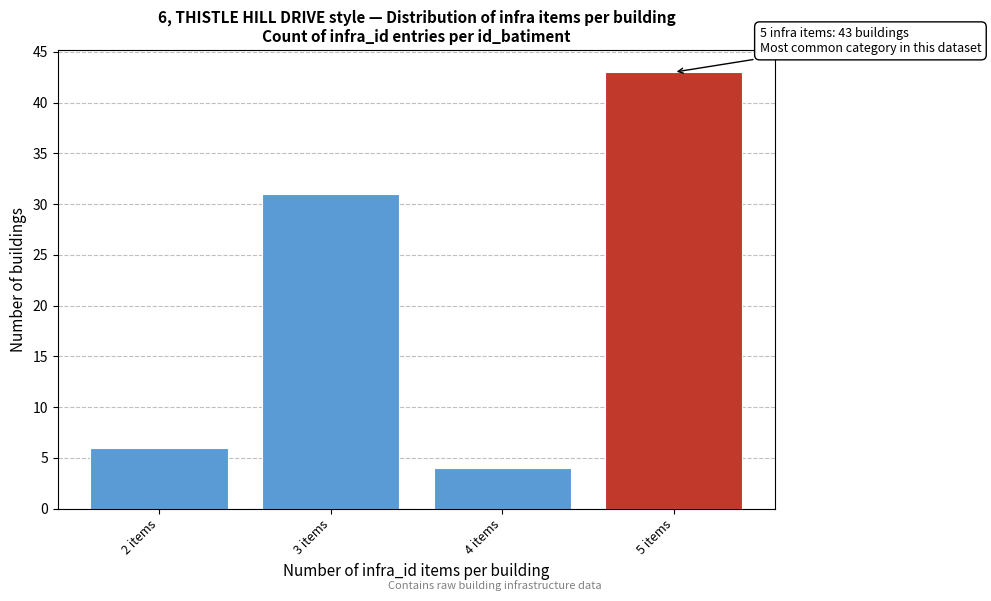

Reading left to right, what are all the values shown in this chart?

2 items=6	3 items=31	4 items=4	5 items=43